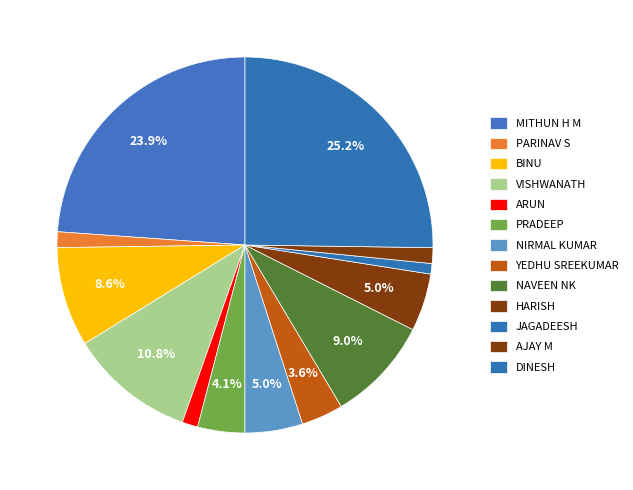

How many slices are in this pie chart?

13